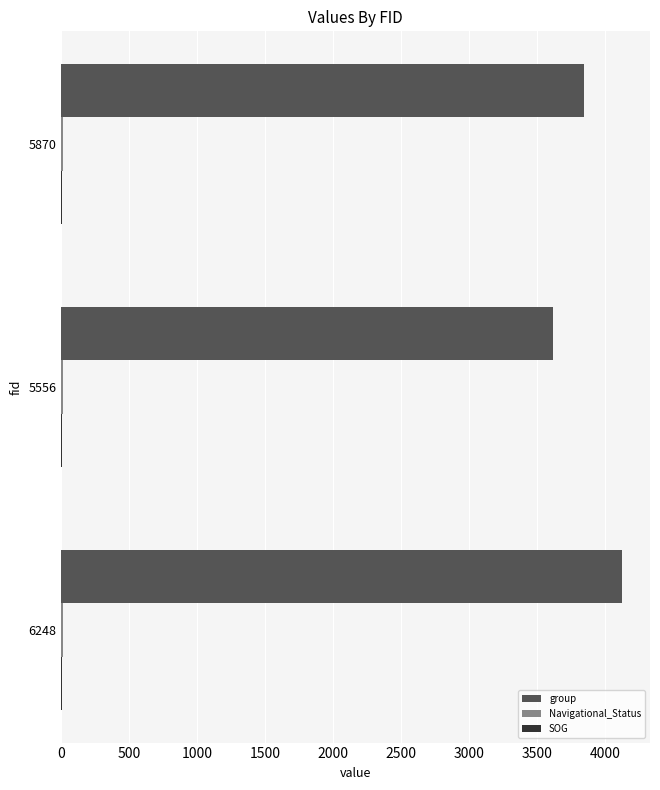

At which category is the sum across all series the highest?

6248